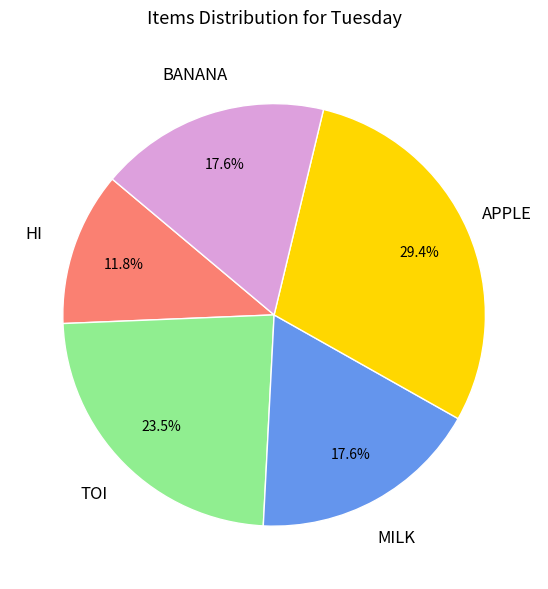

How many segments does this pie chart have?

5